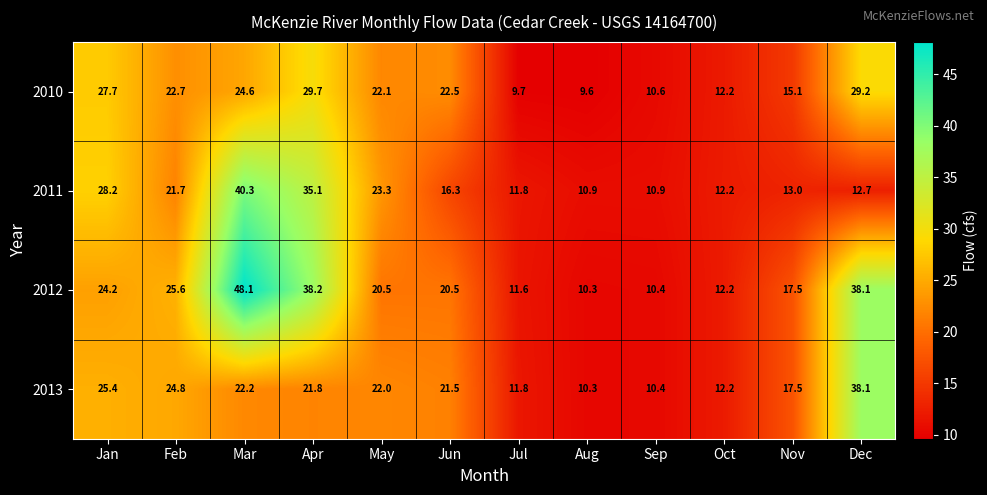

What is the difference between the second highest and second lowest values in the 2011 series?

24.2